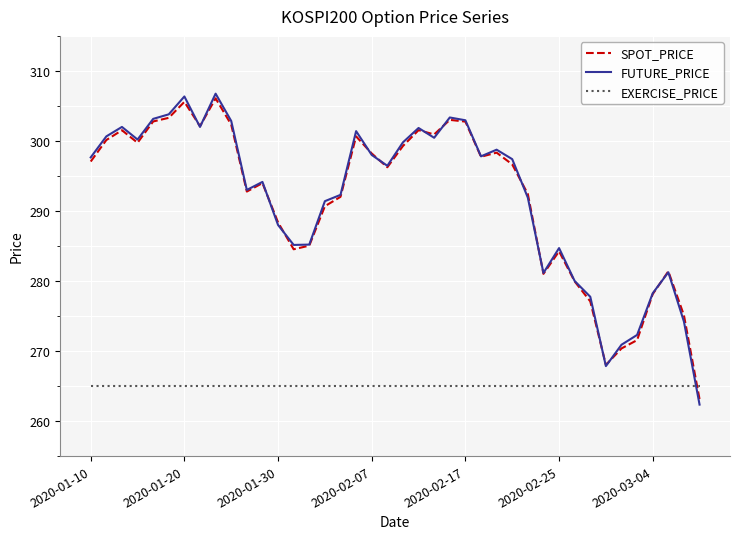

Rank the series by their maximum value, from lowest to highest.

EXERCISE_PRICE, SPOT_PRICE, FUTURE_PRICE